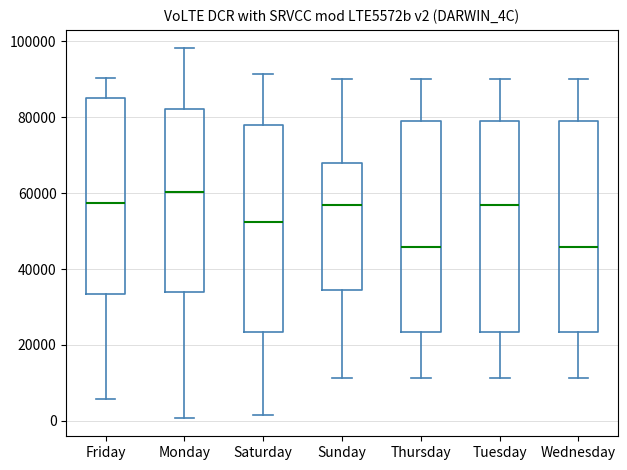

Reading left to right, transcribe this box plot: for each box, give where its median line is, the range the box spans, and where its two whiskers end, as read against the y-axis. The values are not printed on the chart, so give them approximately, as read against the axis.

Friday: median 58000, box 34000 to 86000, whiskers 6000 to 90000
Monday: median 60000, box 34000 to 82000, whiskers 0 to 98000
Saturday: median 52000, box 24000 to 78000, whiskers 2000 to 92000
Sunday: median 56000, box 34000 to 68000, whiskers 12000 to 90000
Thursday: median 46000, box 24000 to 78000, whiskers 12000 to 90000
Tuesday: median 56000, box 24000 to 78000, whiskers 12000 to 90000
Wednesday: median 46000, box 24000 to 78000, whiskers 12000 to 90000